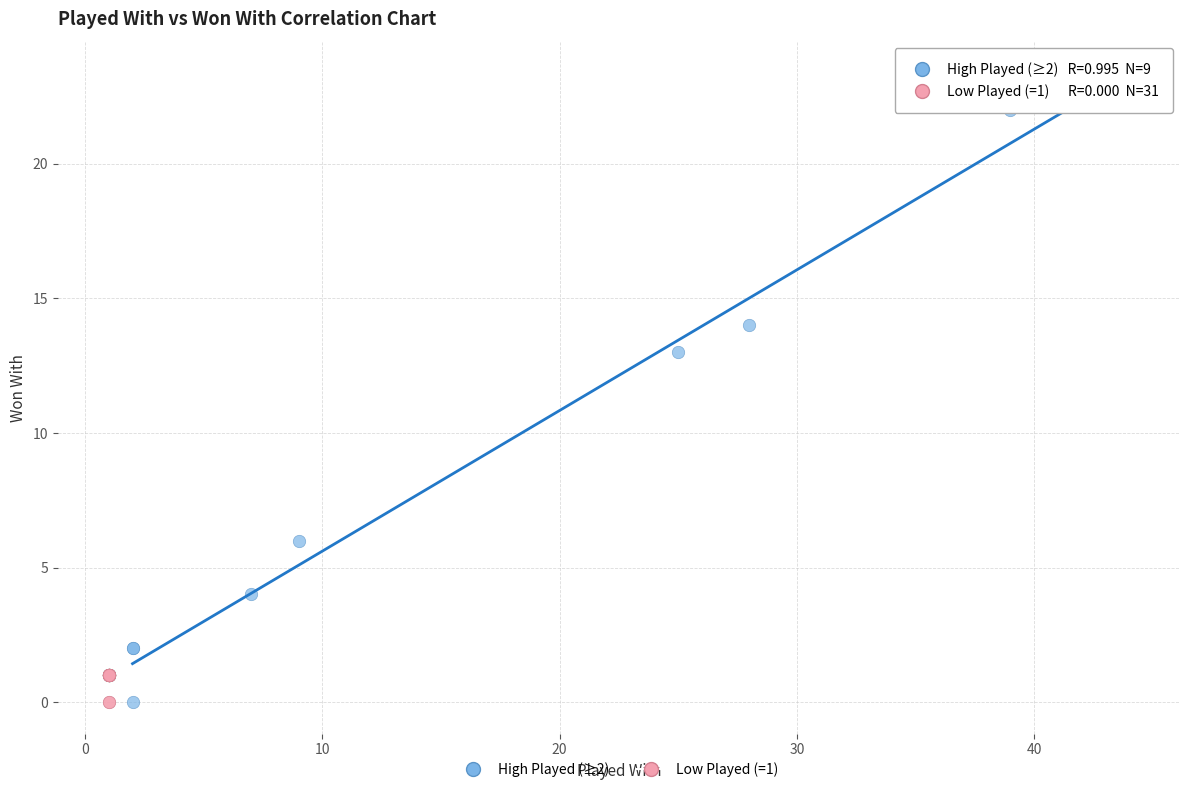

Which series reaches the maximum Y coordinate?

High Played (≥2)